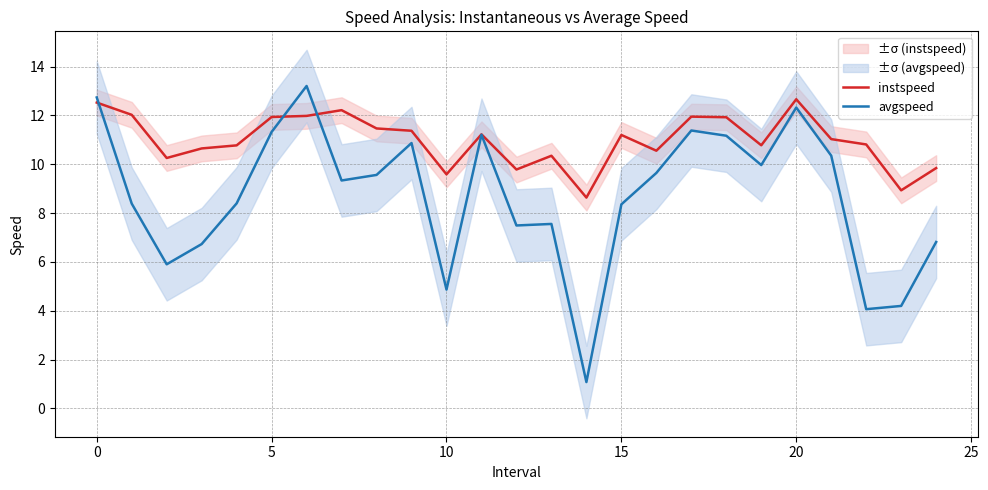

Which series ends up on top after the final intersection of avgspeed and instspeed?

instspeed